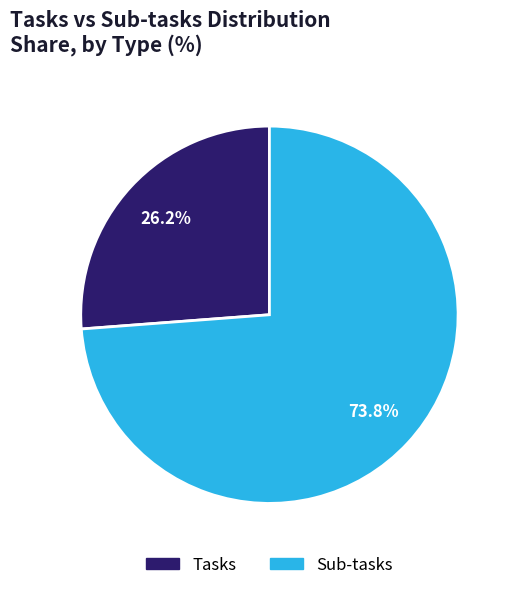

True or false: Tasks accounts for 20% of the total.

False